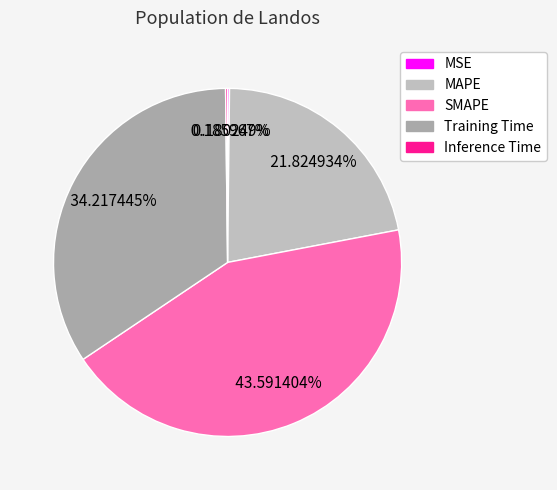

What is the smallest slice in the pie chart?

MSE